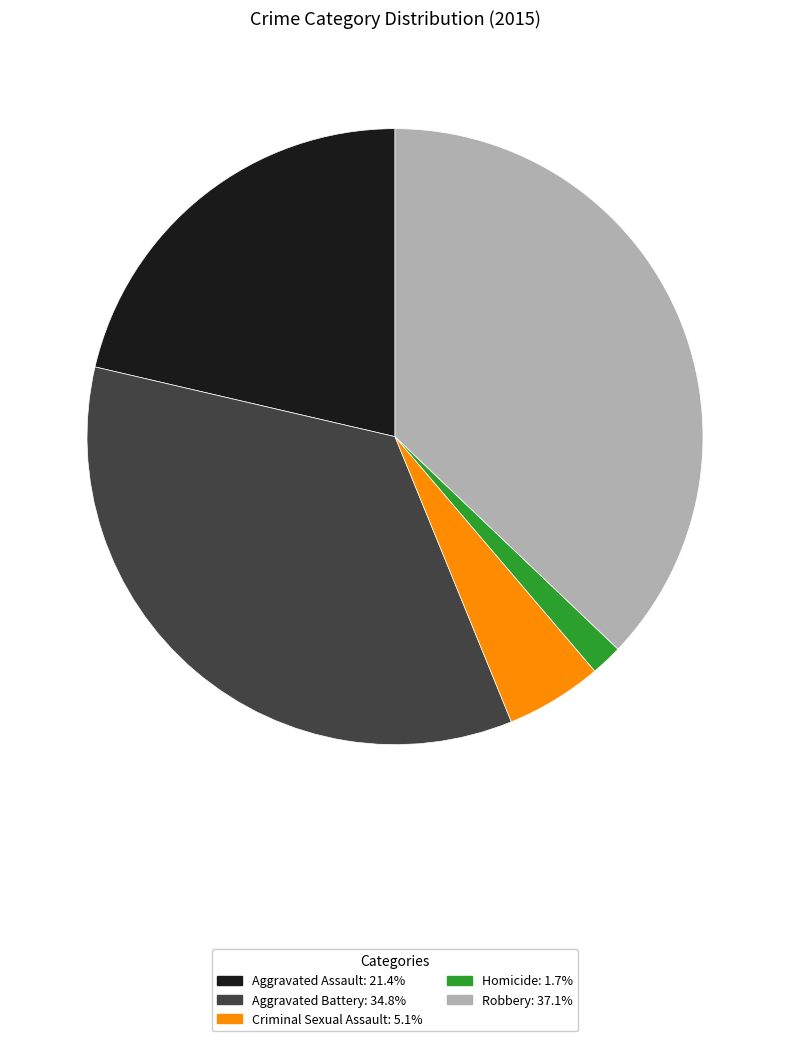

Combined, do Aggravated Battery and Aggravated Assault account for over 50%?

Yes